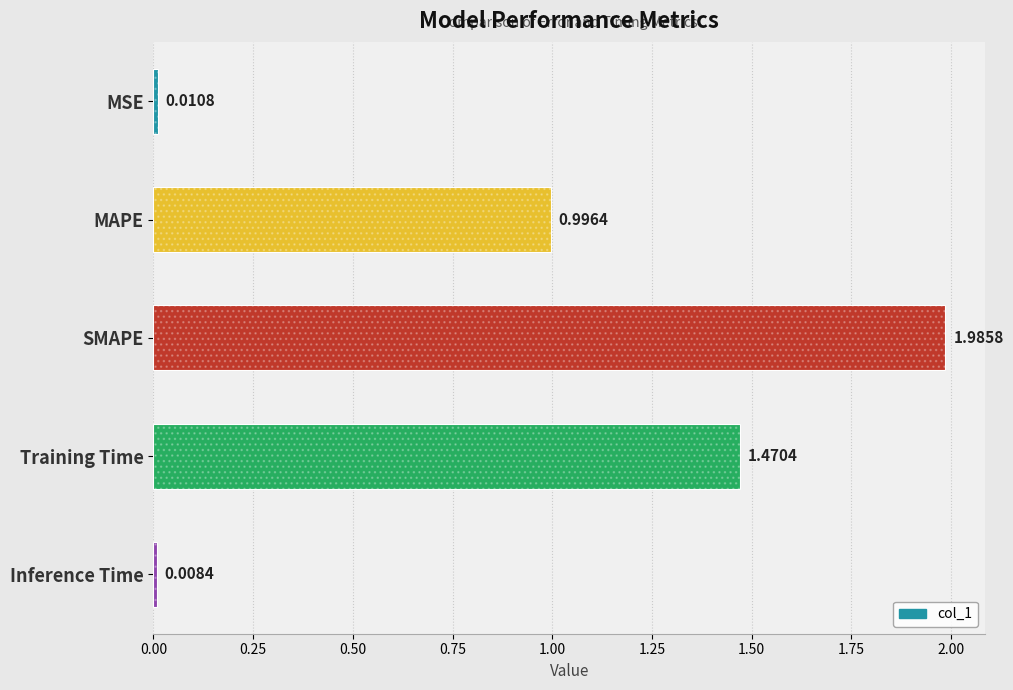

What is the greatest value displayed?

2.0